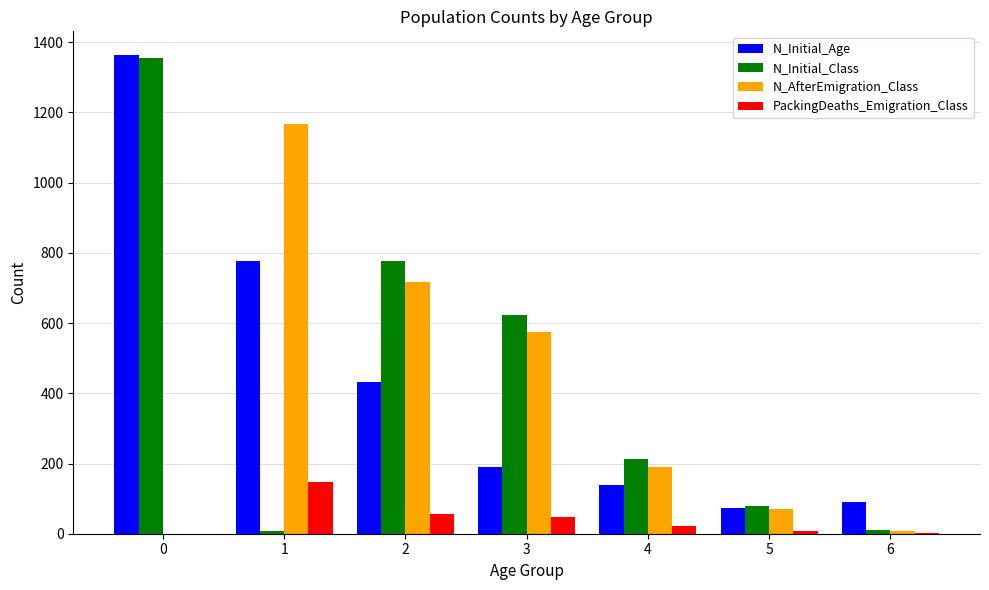

Between 0 and 6, which series saw the biggest shift?

N_Initial_Class